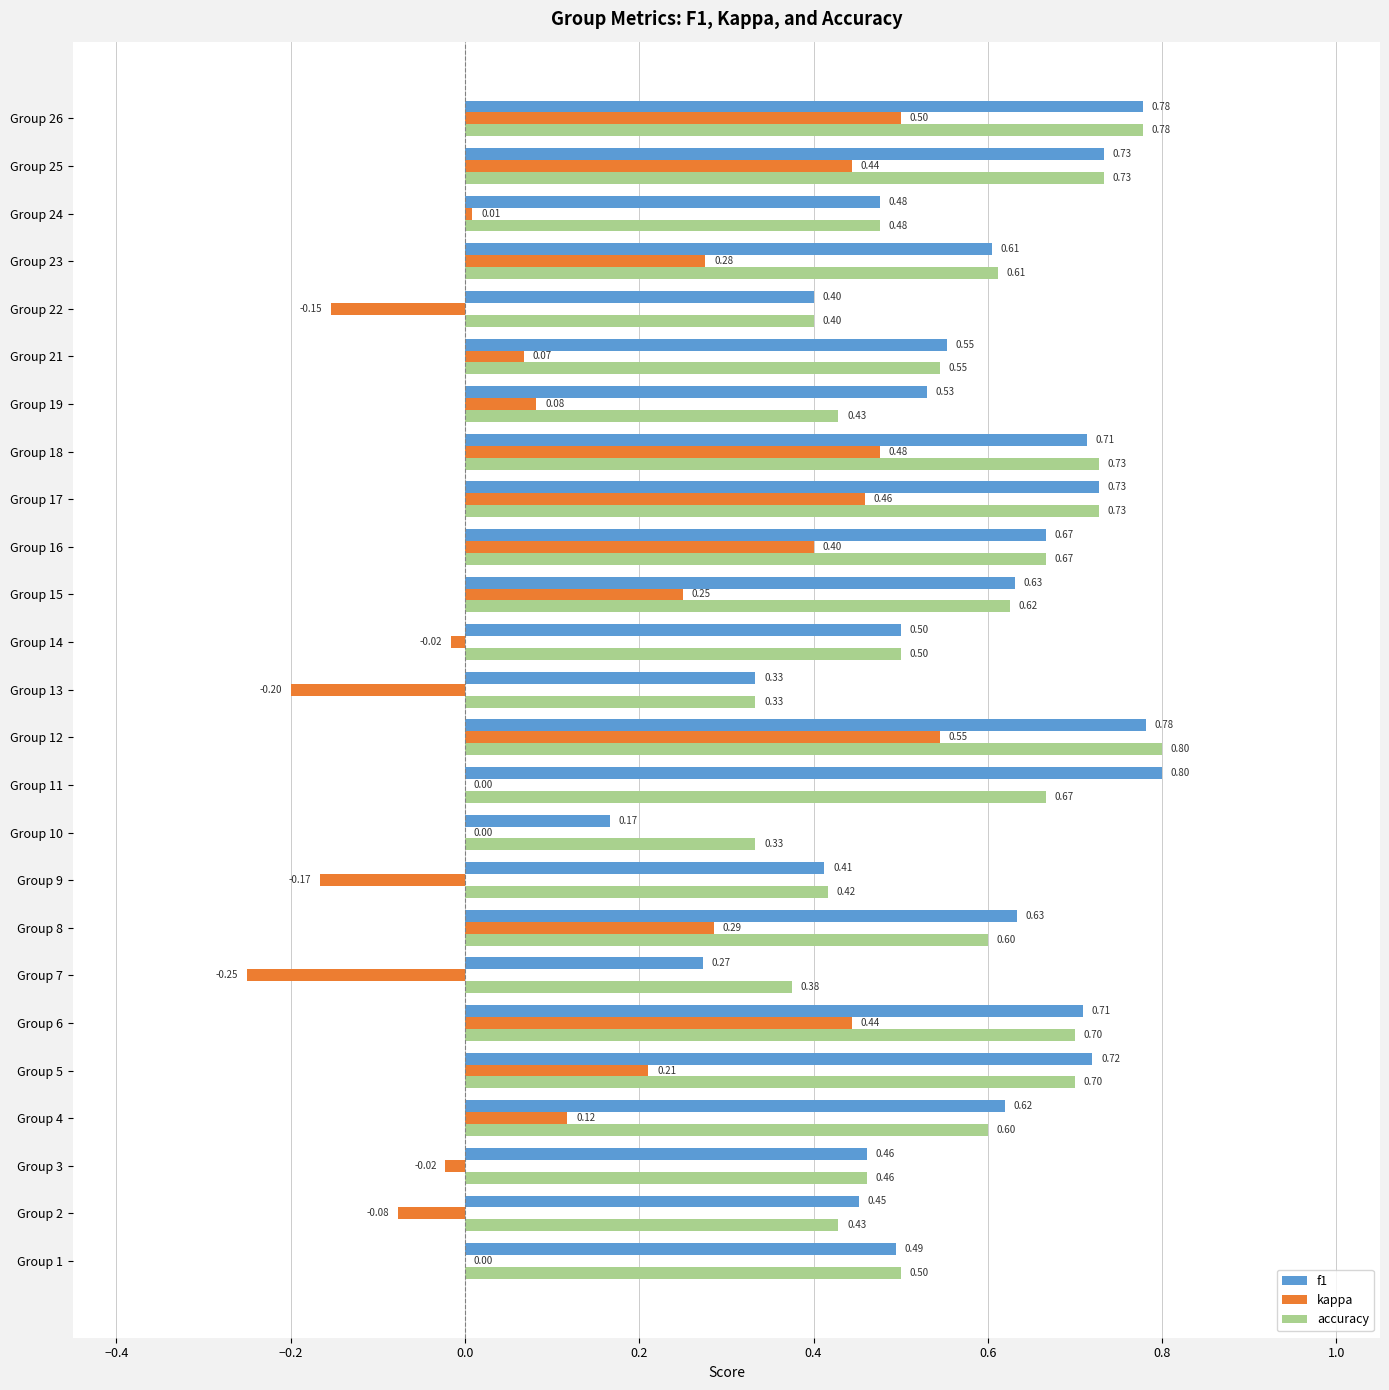

Which category has the highest value in the accuracy series?

Group 12